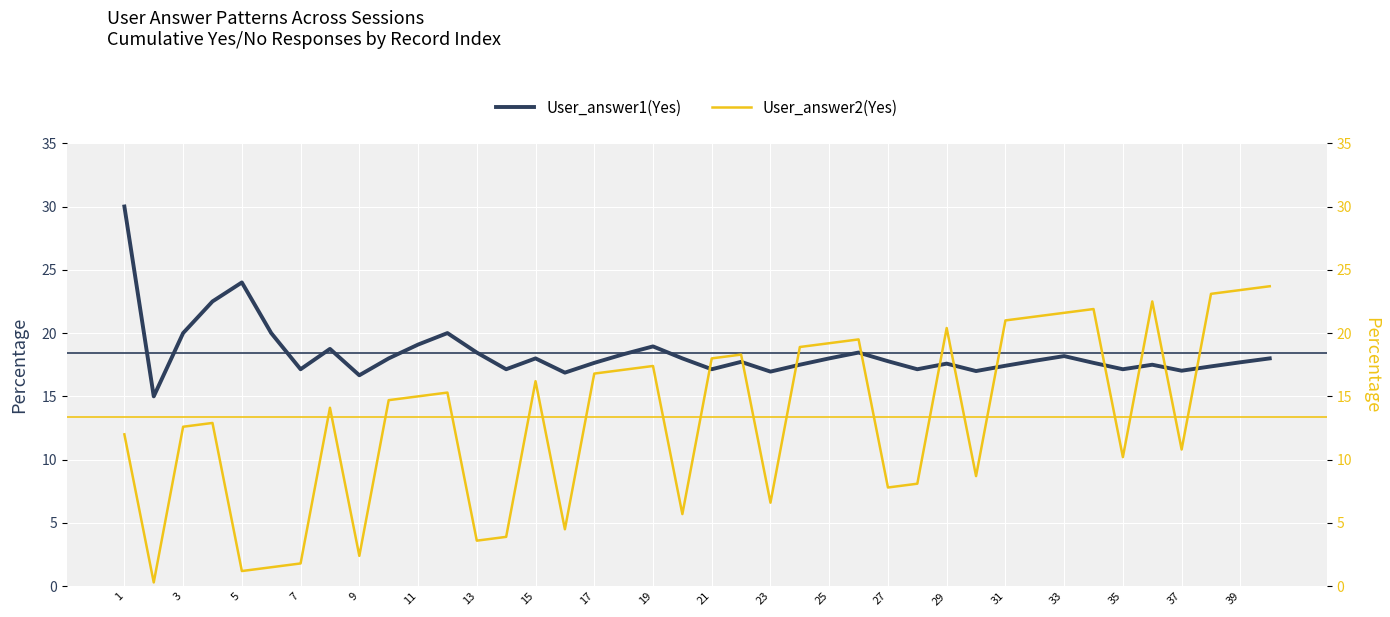

The User_answer1(Yes) series shows 16.7 at 9. True or false?

True